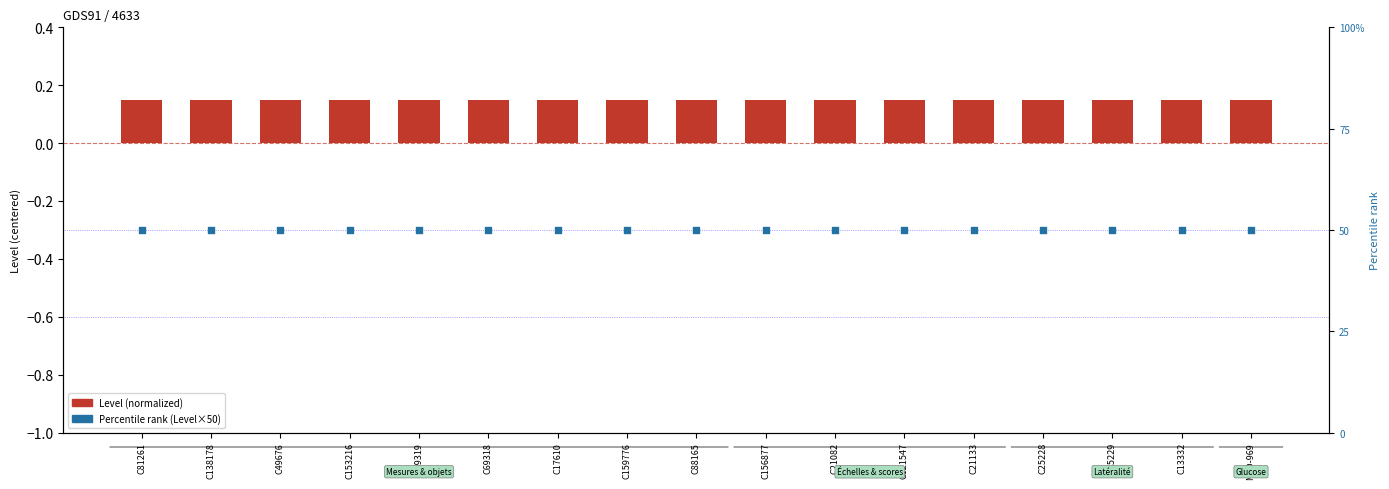

At which category is the sum across all series the highest?

C81261